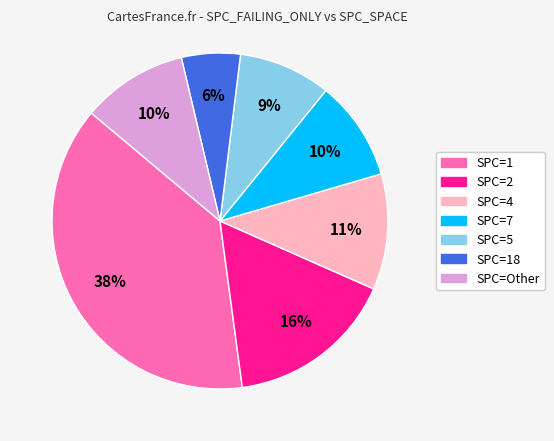

To the nearest percent, what is the average slice percentage?

14%